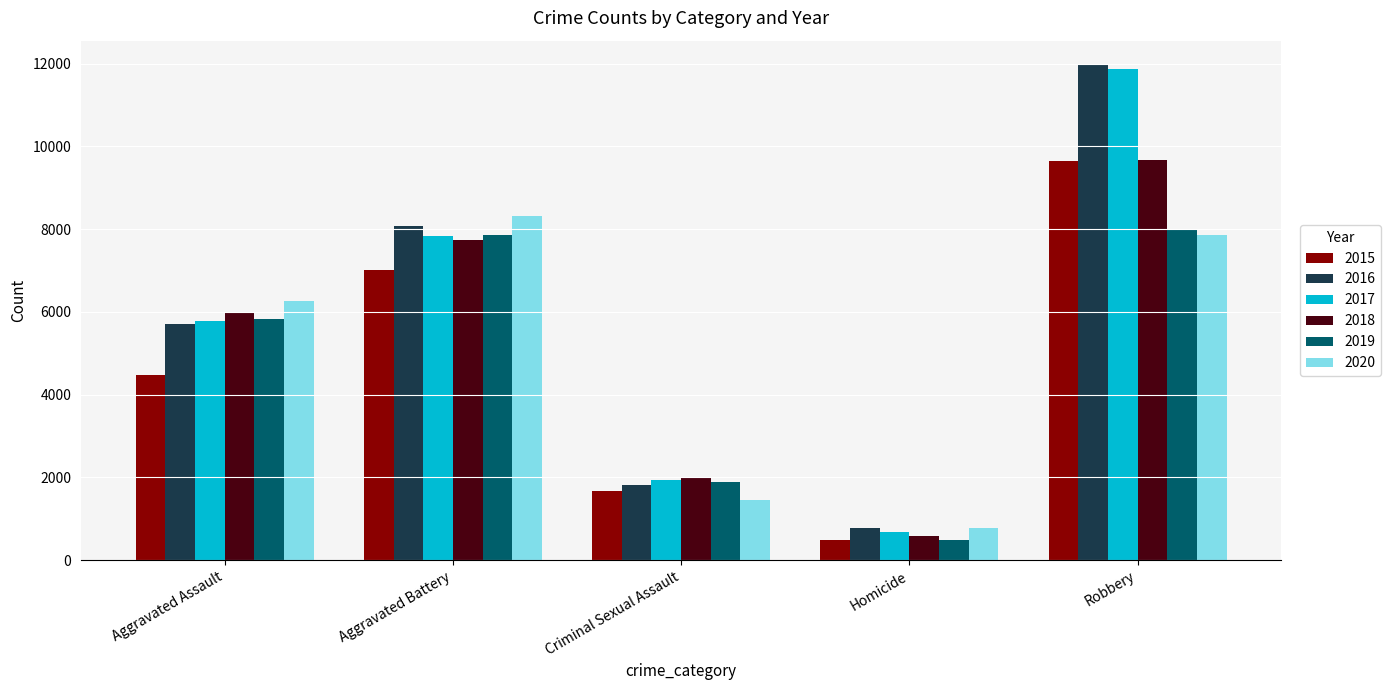

Which category has the lowest value across all series?

Homicide